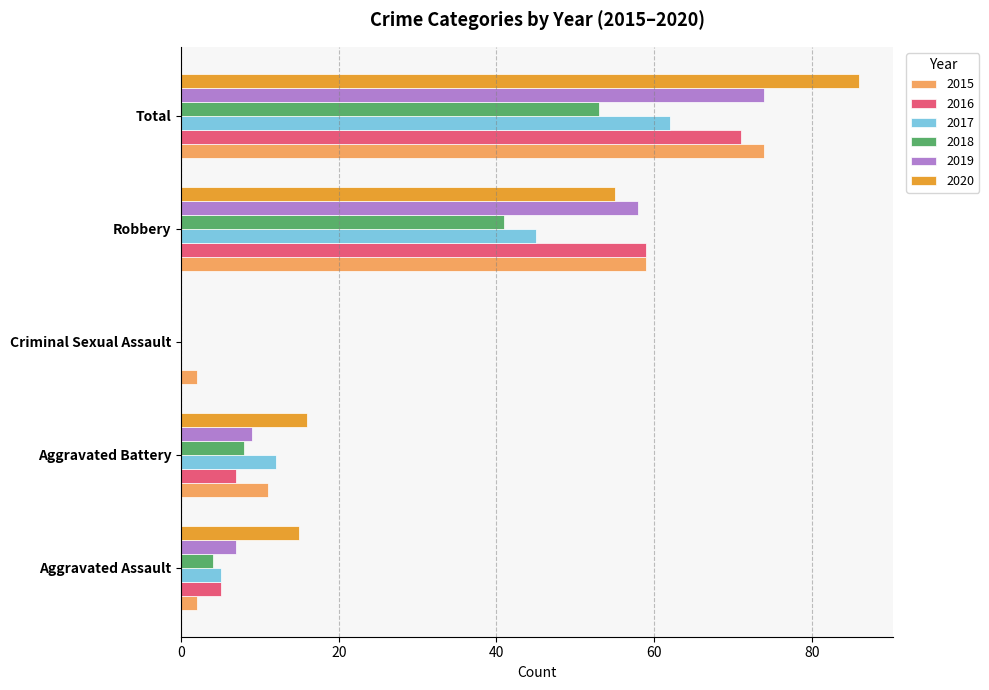

The value of 2018 at Total is 53. True or false?

True